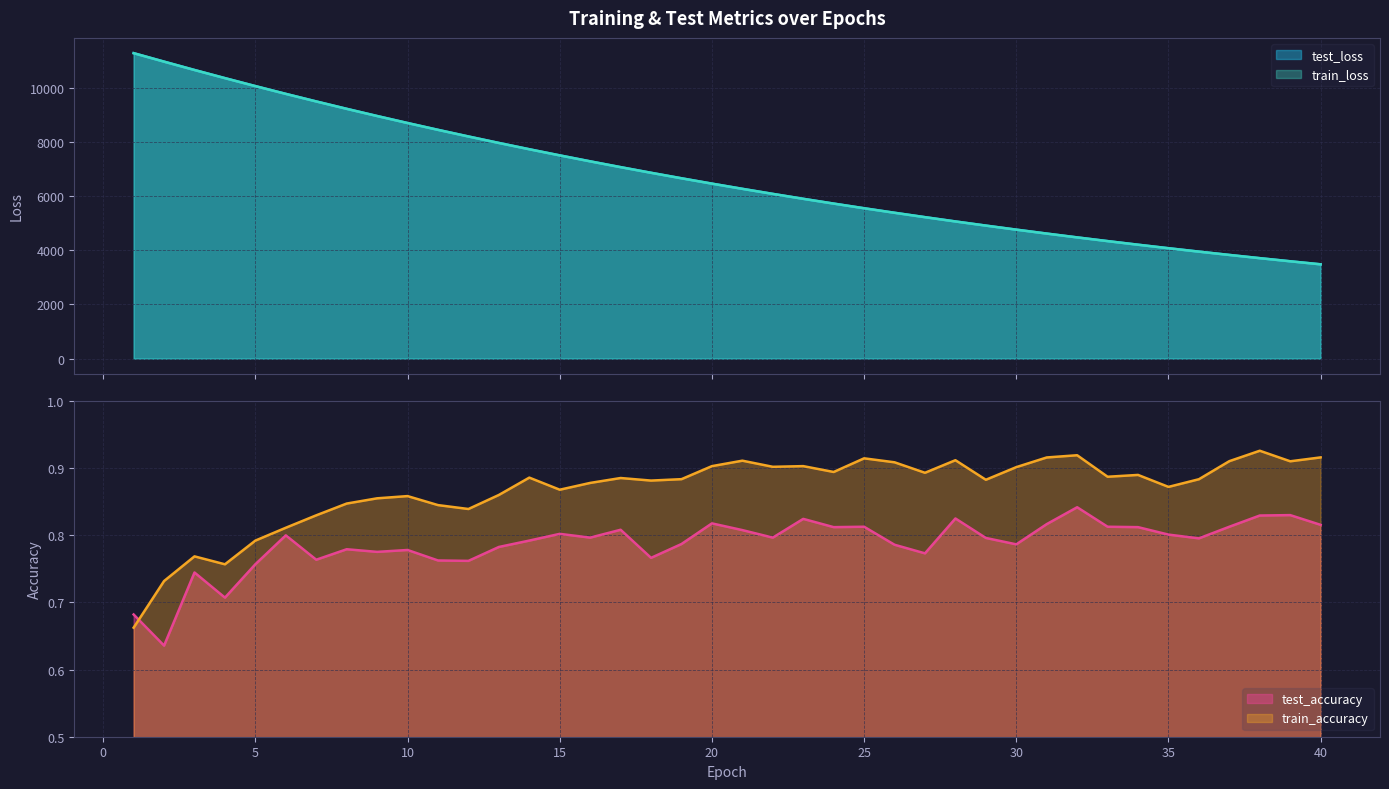

What is the difference between the second highest and minimum values in the test_loss series?

7479.0